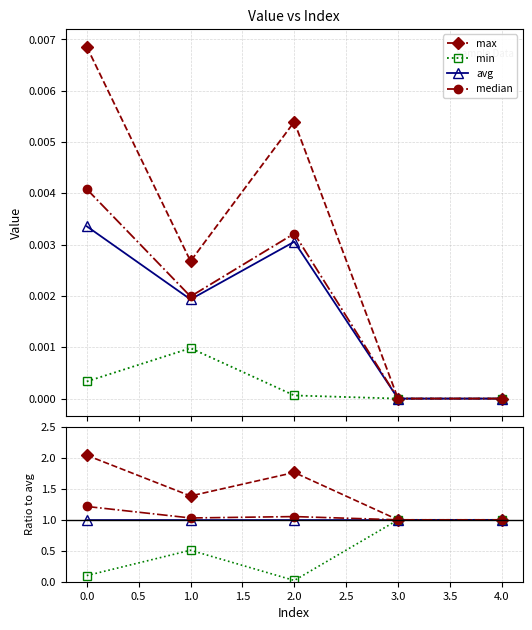

True or false: max and median intersect in this chart.

False